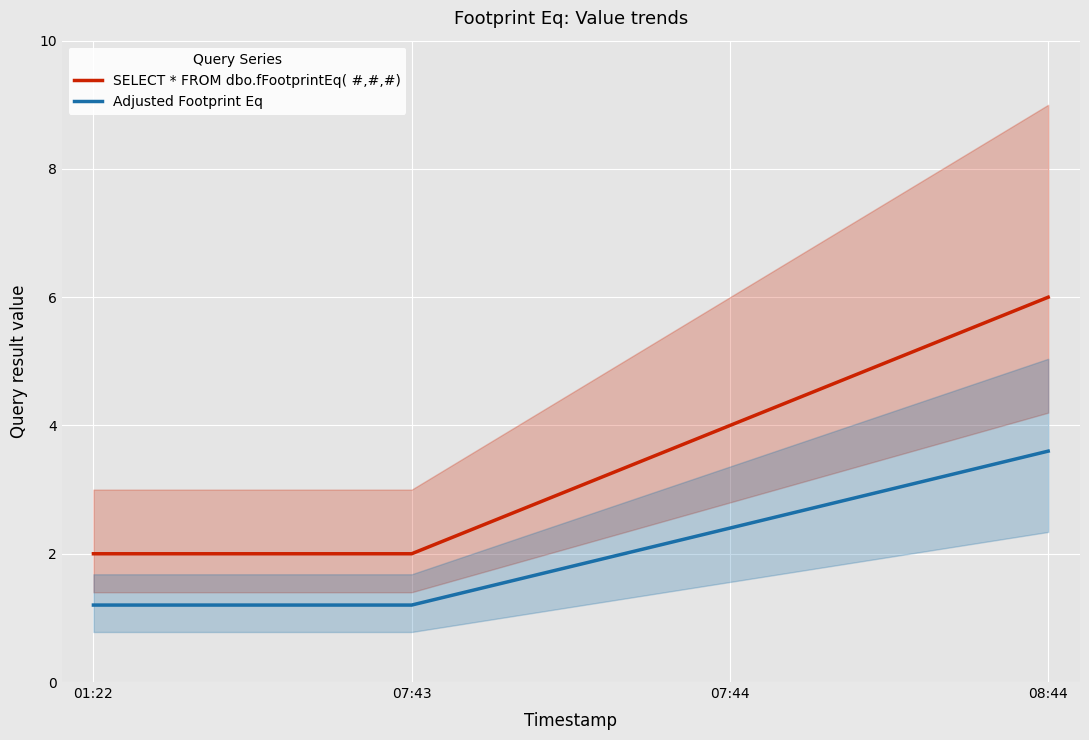

True or false: Adjusted Footprint Eq and SELECT * FROM dbo.fFootprintEq( #,#,#) cross at least once.

False